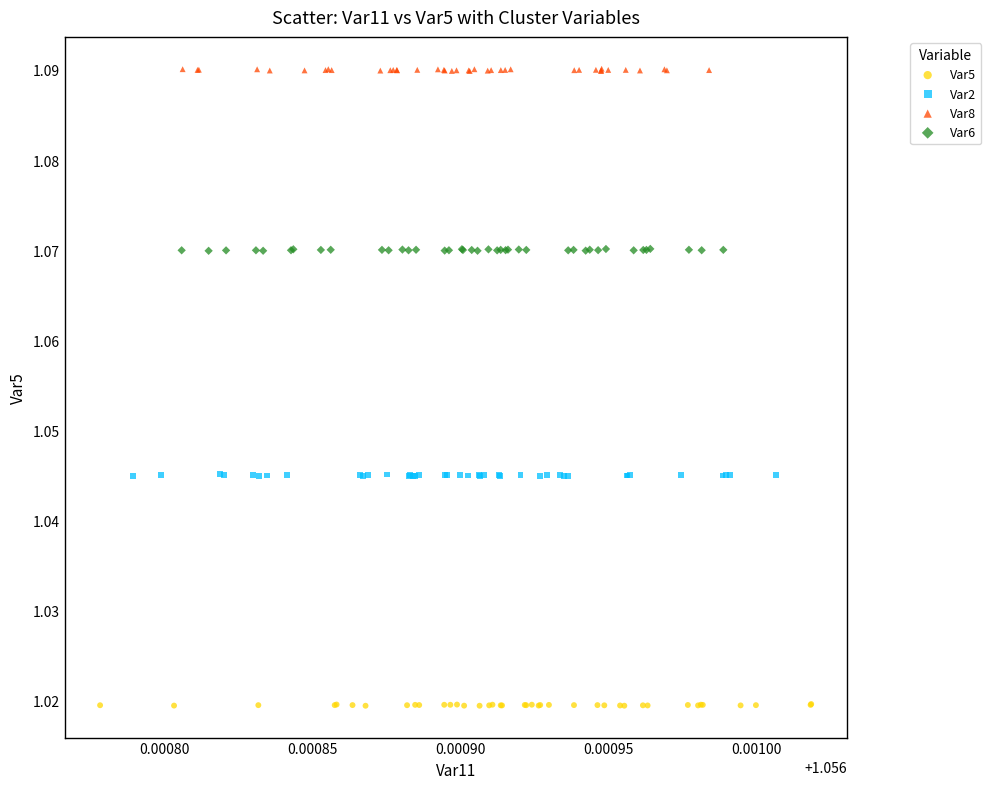

Which series reaches the minimum Y coordinate?

Var5